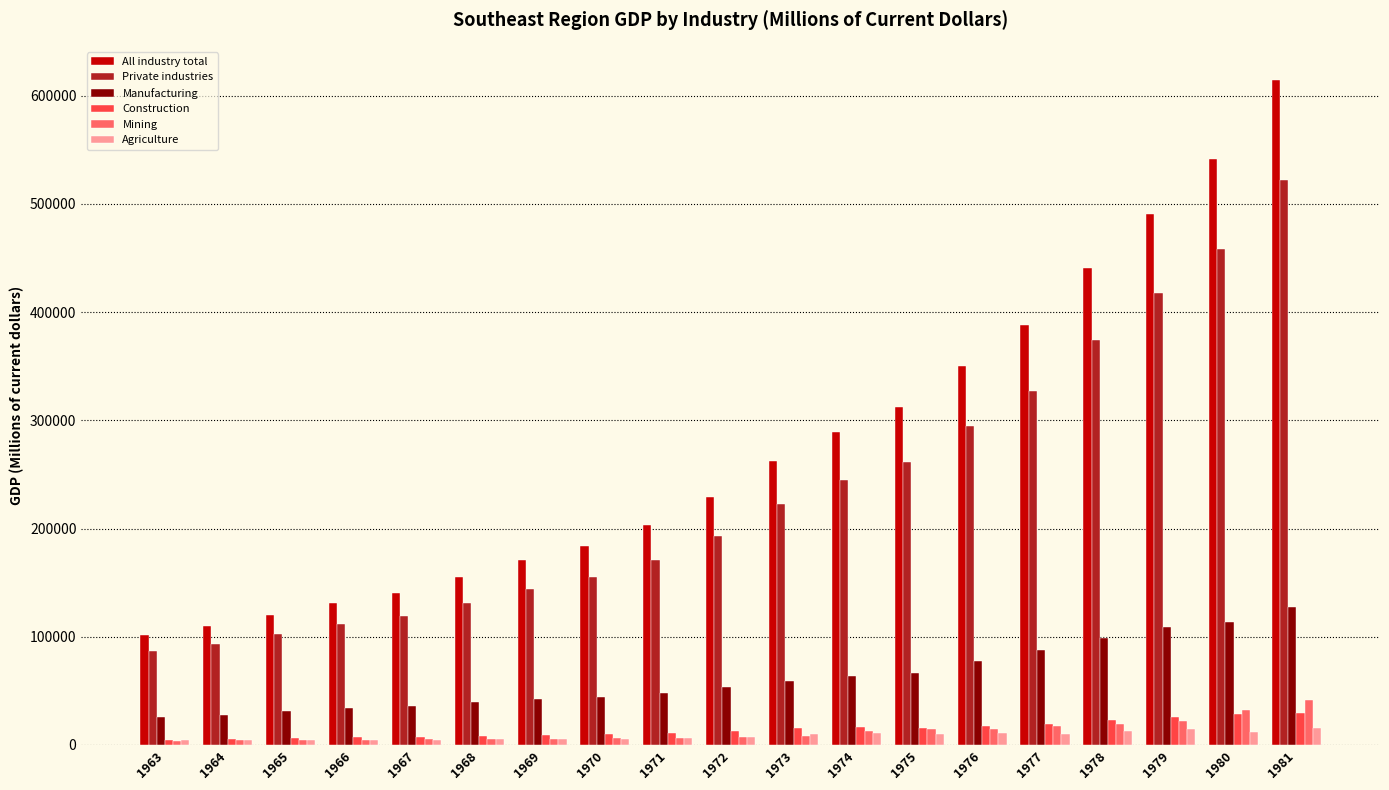

Between 1964 and 1974, which series saw the biggest shift?

All industry total